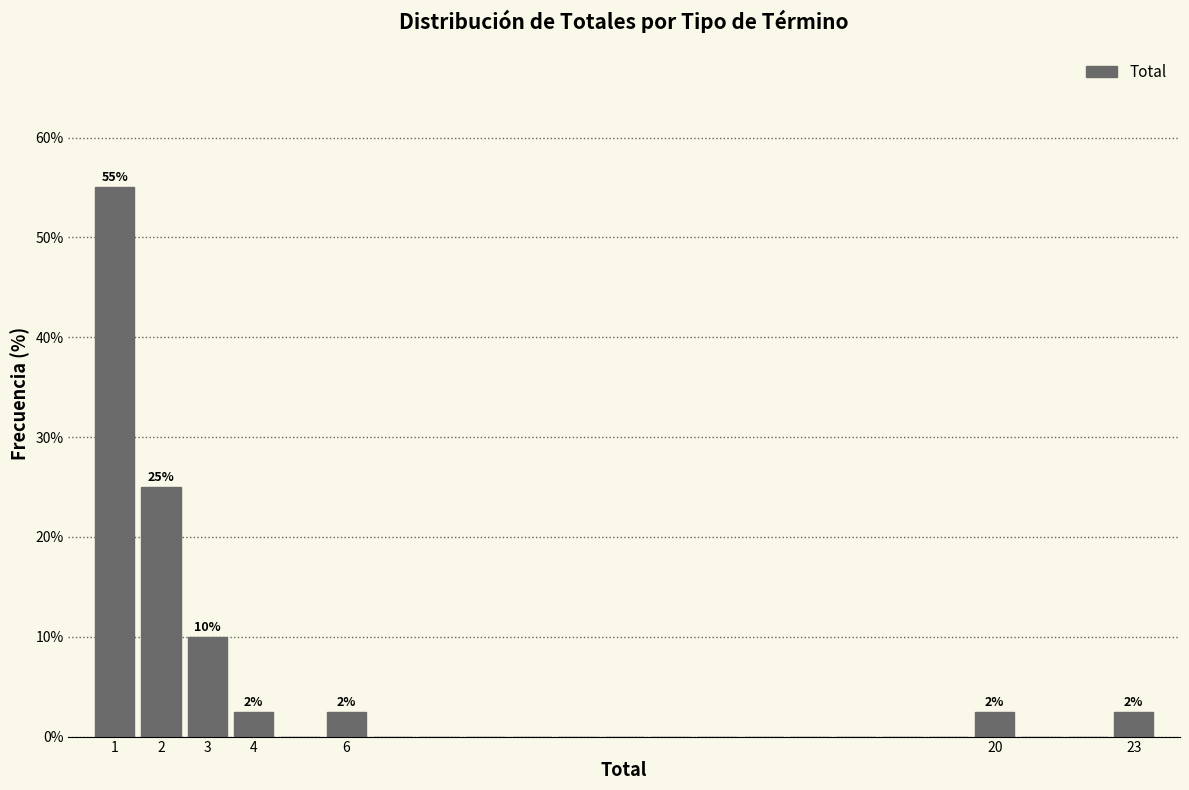

Over which range of the x-axis is the bar tallest?

0.5 to 1.5